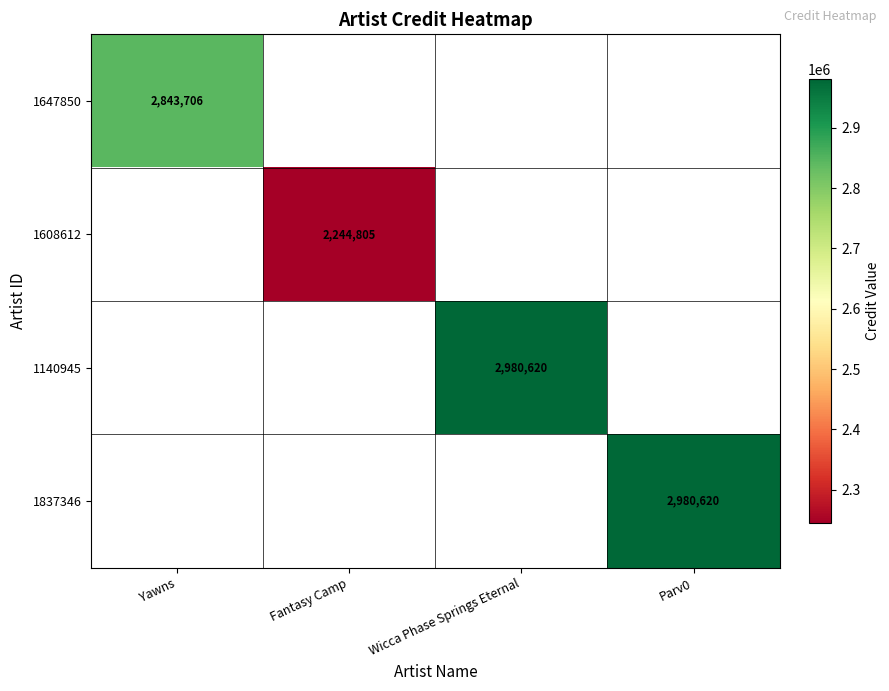

Which has a higher value, Yawns or Parv0?

Parv0